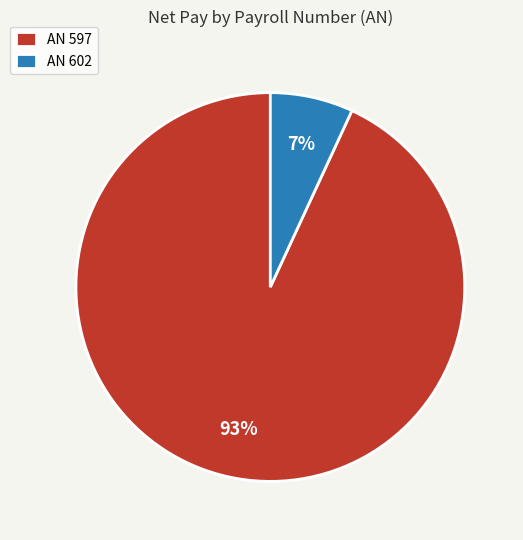

True or false: AN 602 accounts for 14% of the total.

False